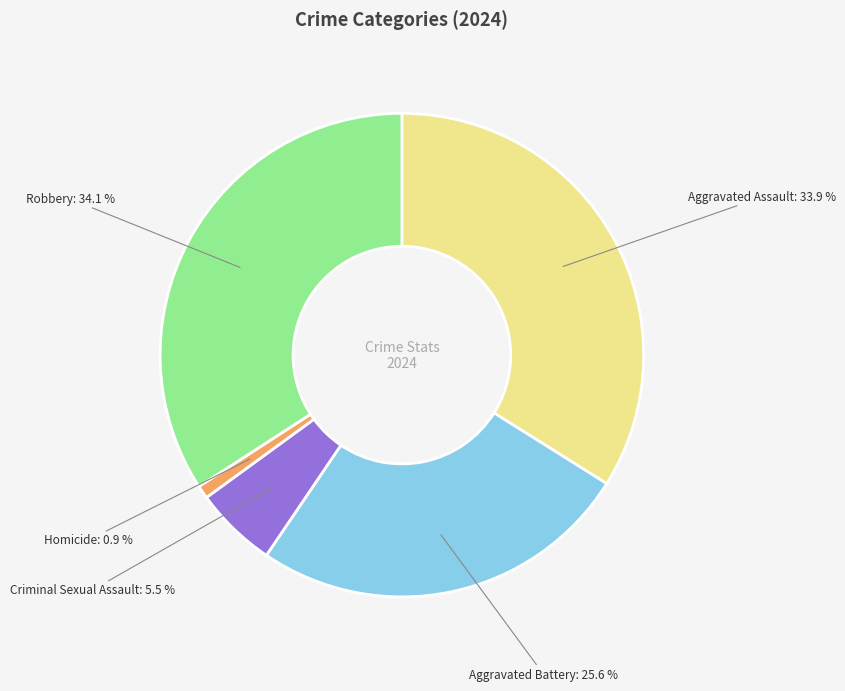

To the nearest percent, what is the difference between the largest and smallest slice percentages?

33%